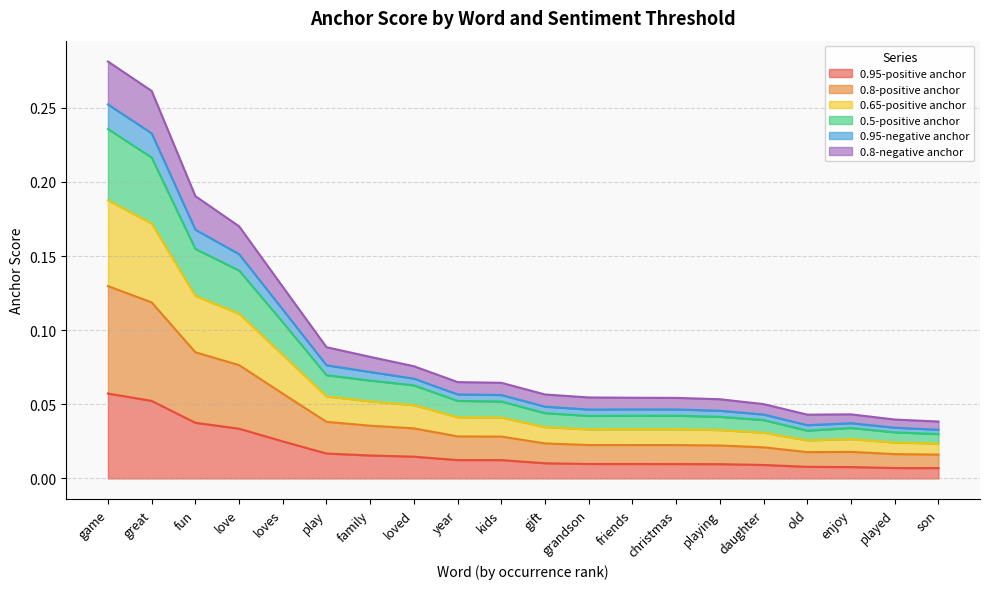

Where is 0.8-positive anchor nearest to the value 0?

son